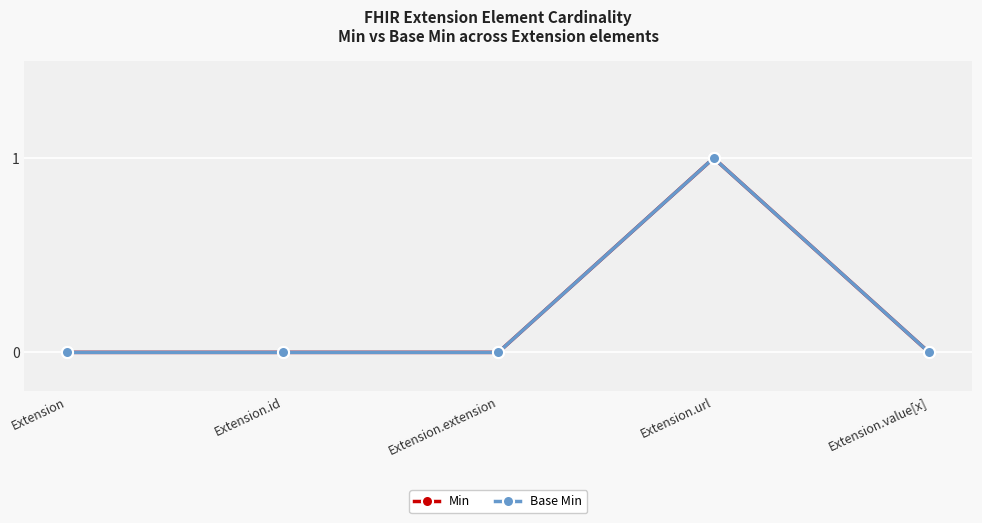

Between Extension.id and Extension.extension, which series saw the biggest shift?

Min